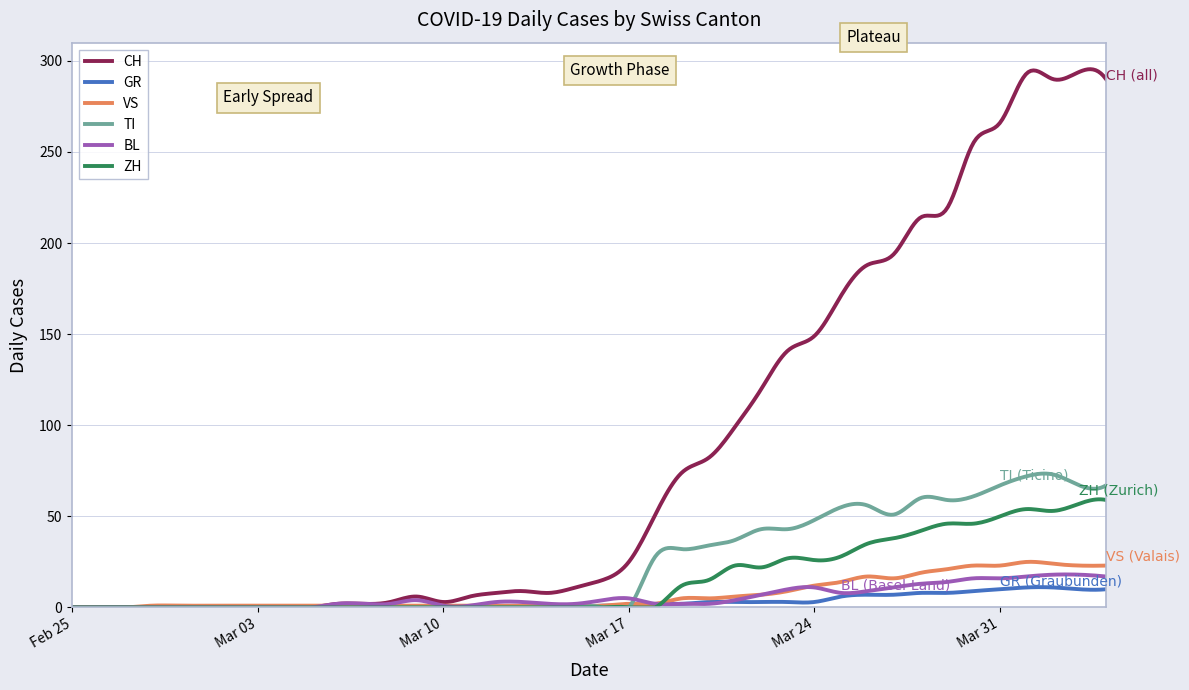

Which series has the largest range (max minus min)?

CH